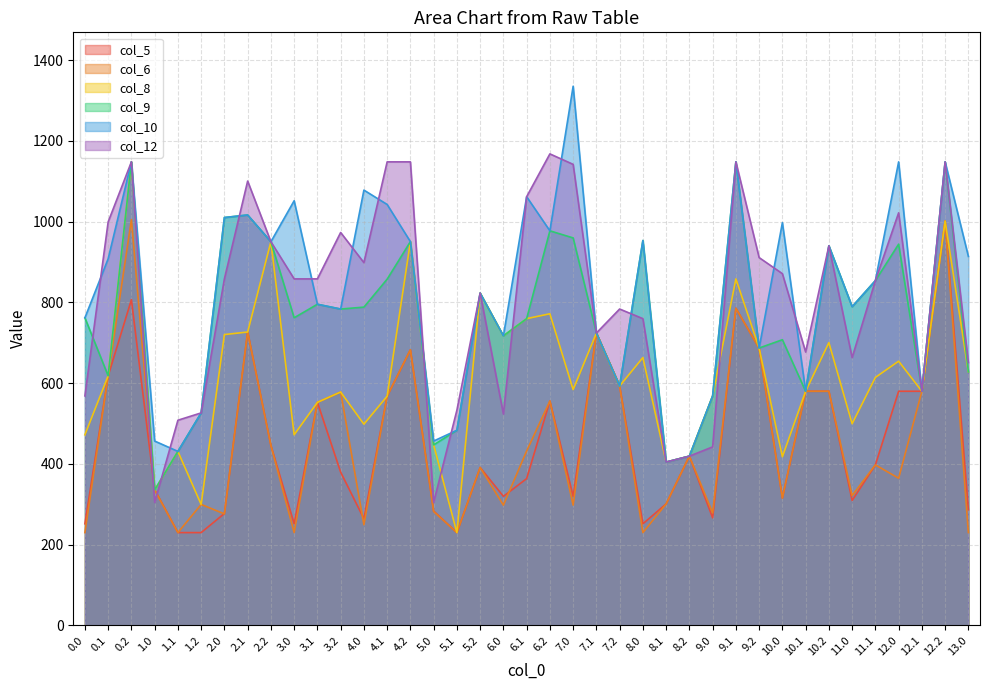

What is the difference between the col_6 values at 11.1 and 5.2?

6.5